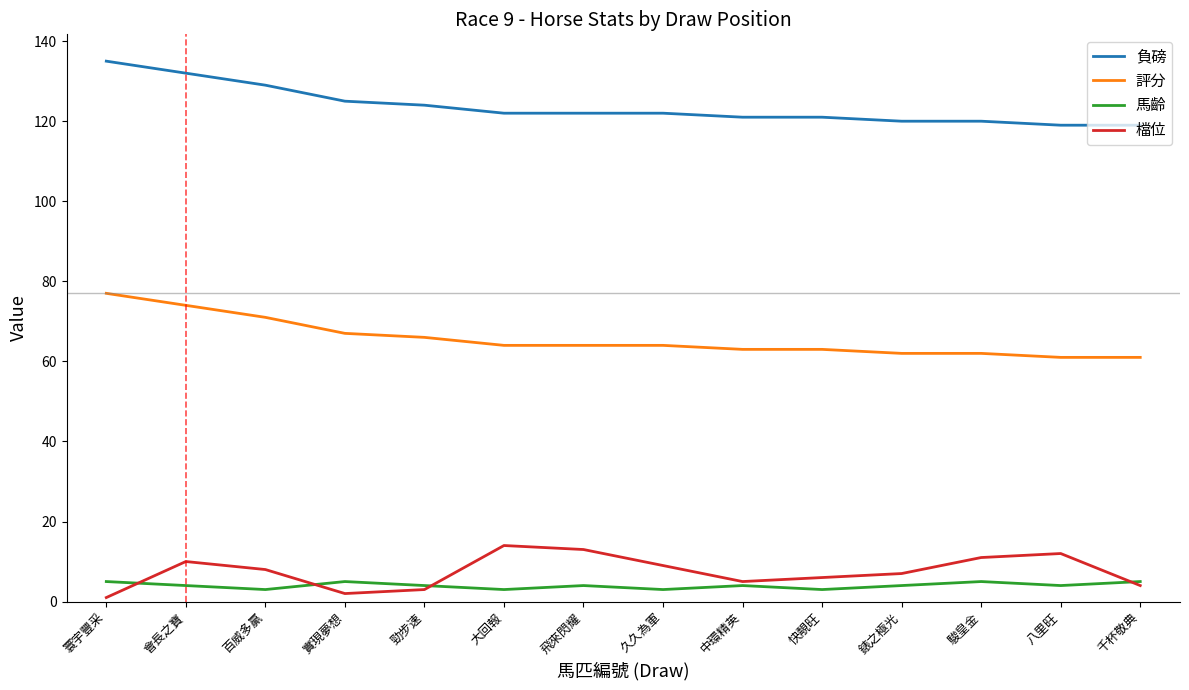

What position from the right is 久久為軍?

7